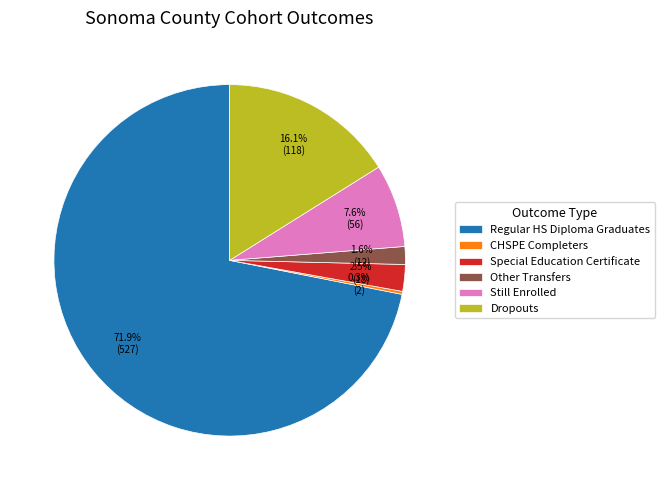

What percentage do Other Transfers and Regular HS Diploma Graduates together represent?

73.5%